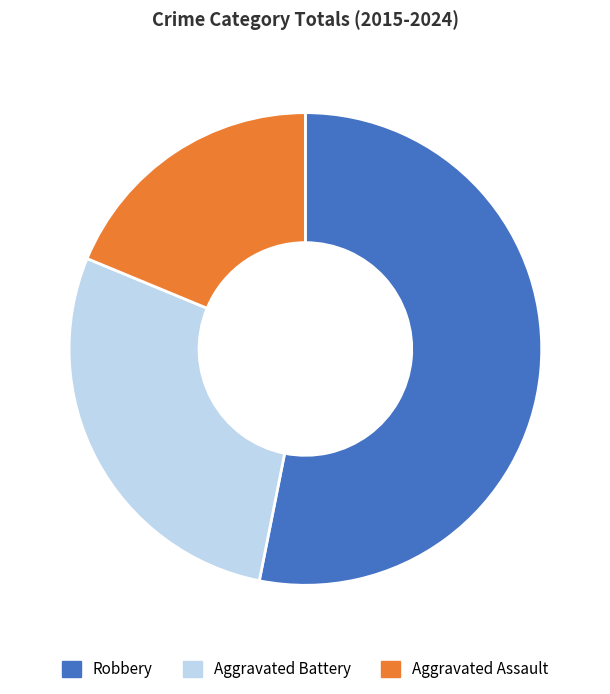

What is the largest slice in the pie chart?

Robbery